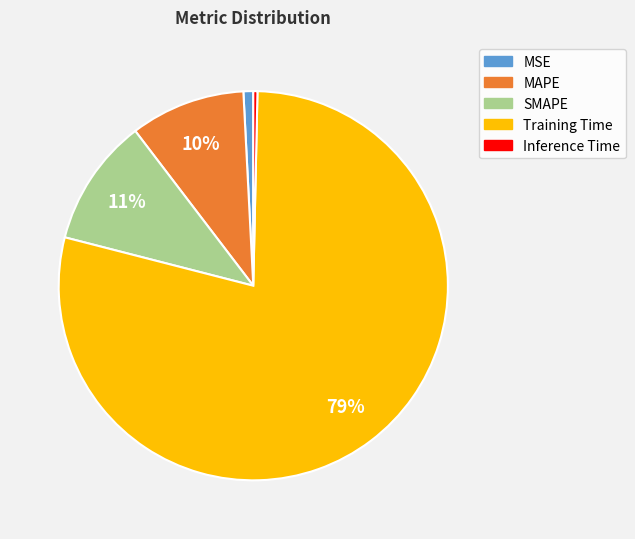

What is the majority slice?

Training Time